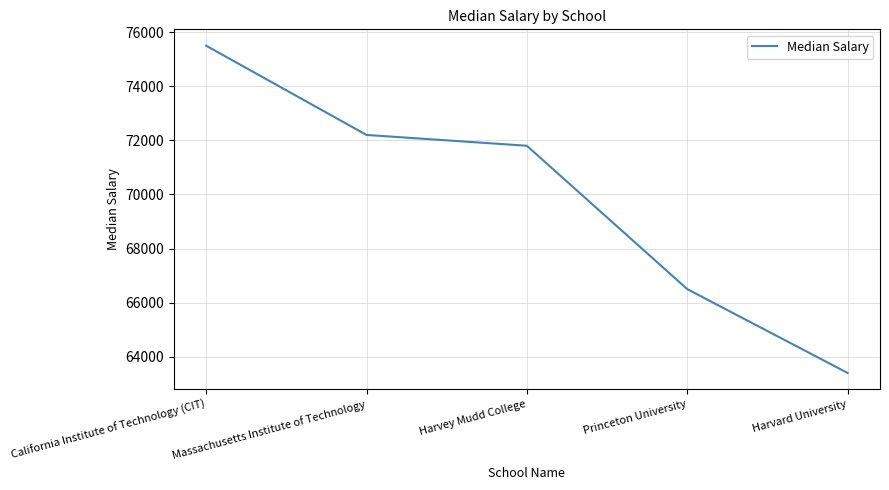

How many categories are shown in the chart?

5